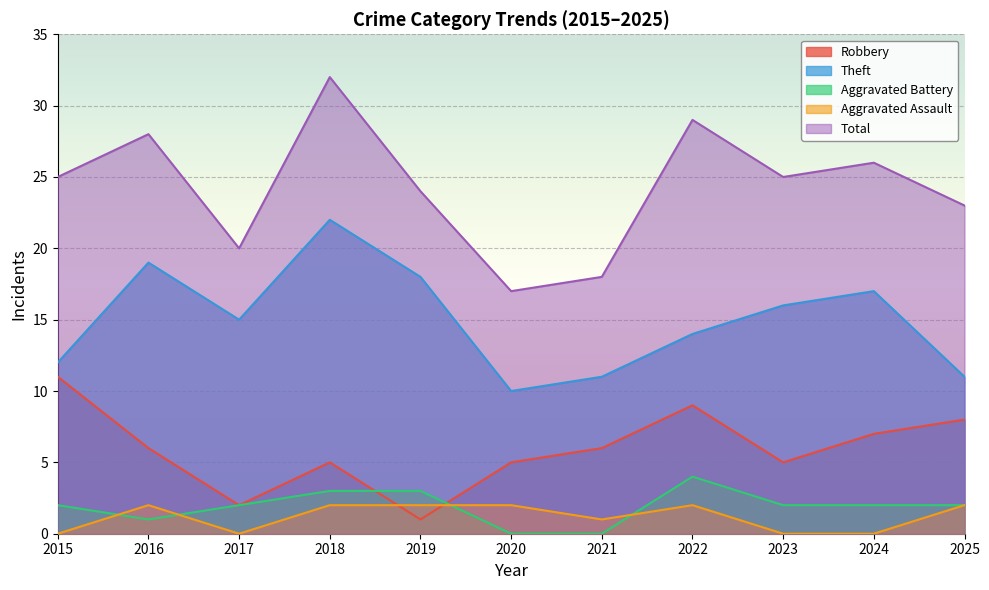

The value of Total at 2023 is 25. True or false?

True